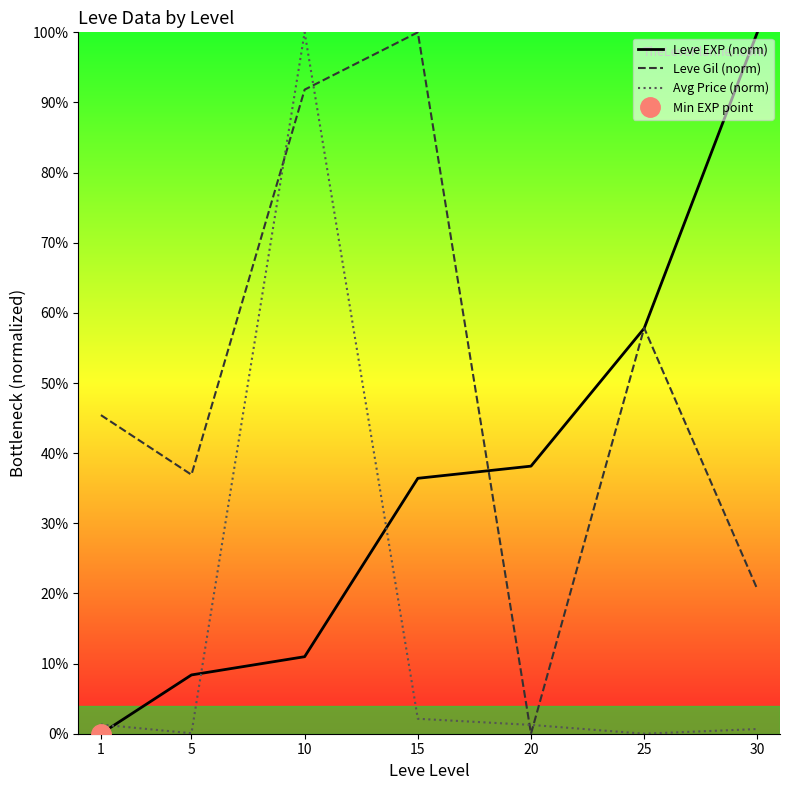

Which series has the largest total across all categories?

Leve Gil (norm)